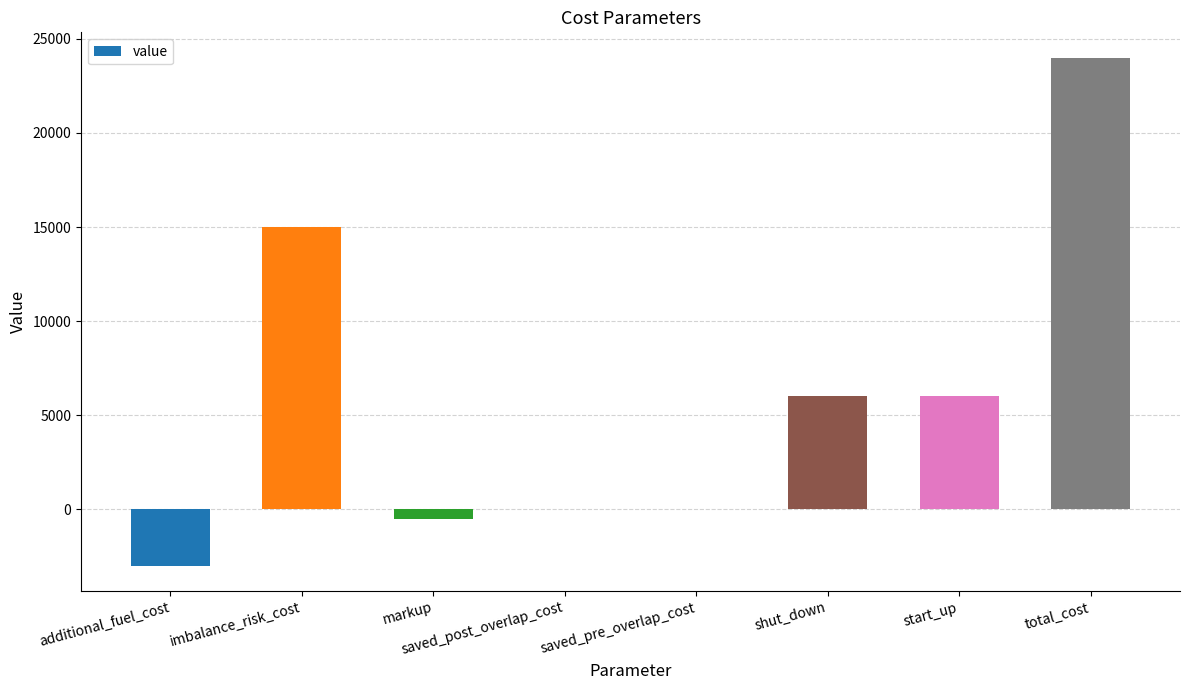

True or false: the data shows 2023 at start_up.

False